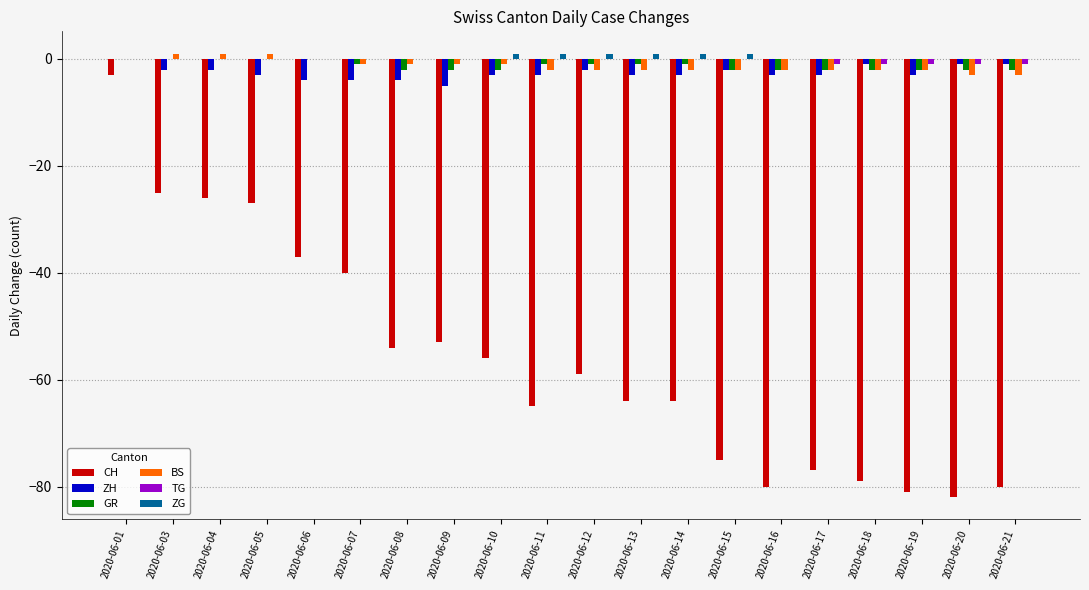

Are the bars horizontal?

No